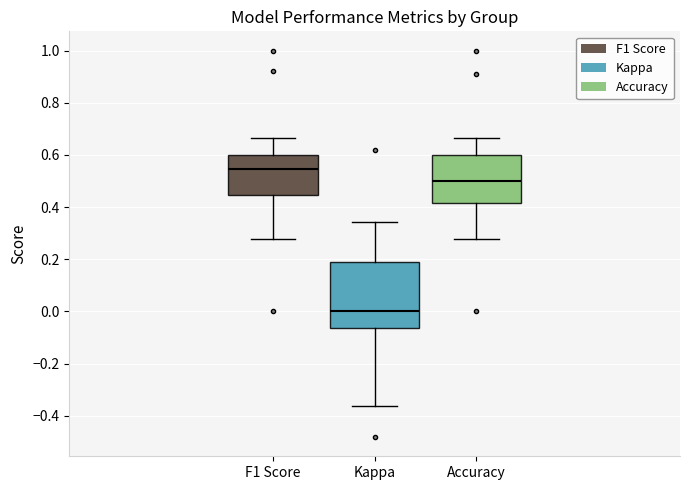

Reading left to right, transcribe this box plot: for each box, give where its median line is, the range the box spans, and where its two whiskers end, as read against the y-axis. The values are not printed on the chart, so give them approximately, as read against the axis.

F1 Score: median 0.54, box 0.44 to 0.60, whiskers 0.28 to 0.66
Kappa: median 0.00, box -0.06 to 0.20, whiskers -0.36 to 0.34
Accuracy: median 0.50, box 0.42 to 0.60, whiskers 0.28 to 0.66